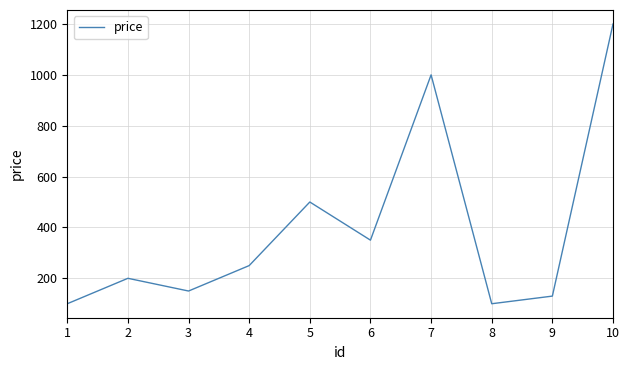

Reading left to right, extract all data points from this chart.

1=100	2=200	3=150	4=250	5=500	6=350	7=1000	8=100	9=130	10=1200